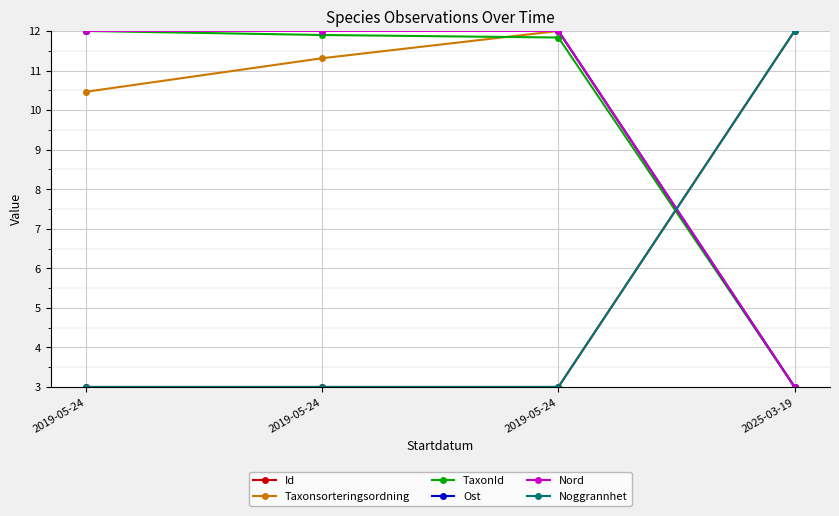

True or false: Ost and TaxonId intersect in this chart.

False